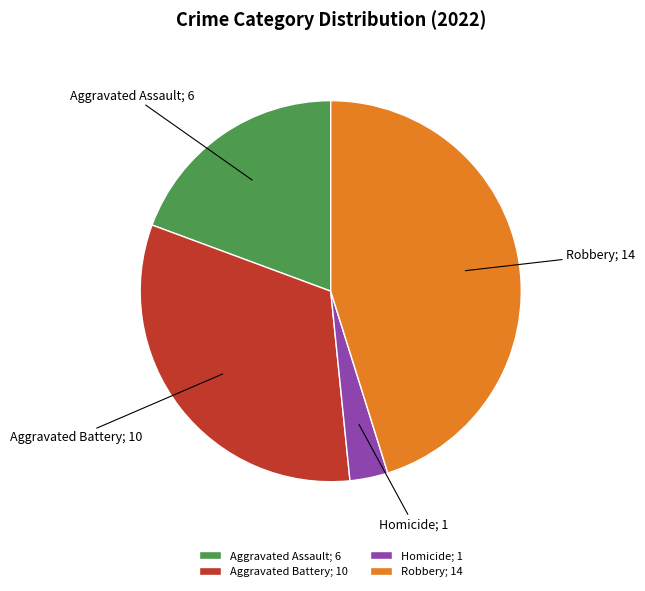

Is Robbery; 14 the majority of the pie?

No